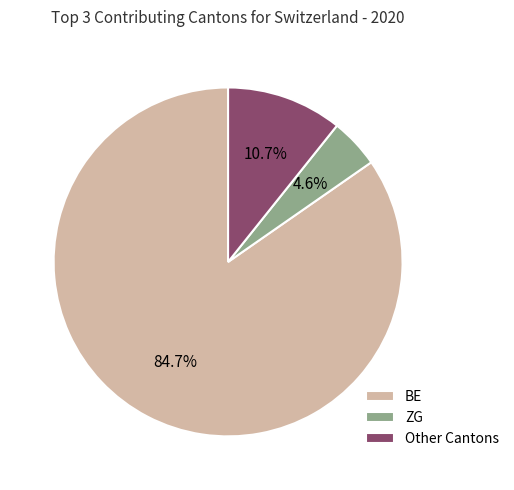

How many segments does this pie chart have?

3